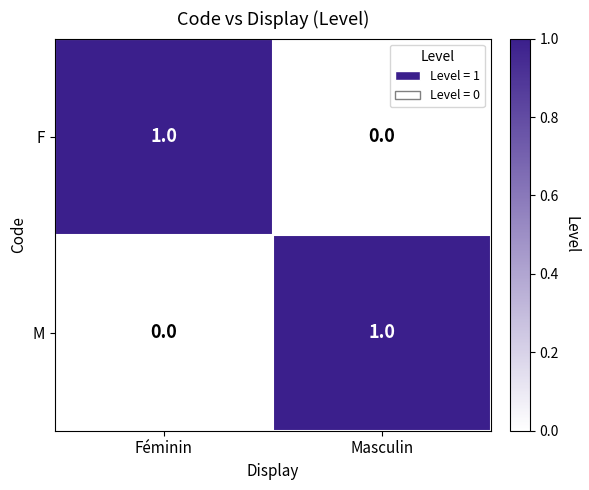

Reading left to right, what are all the values shown in this chart?

F: Féminin=1	Masculin=0
M: Féminin=0	Masculin=1